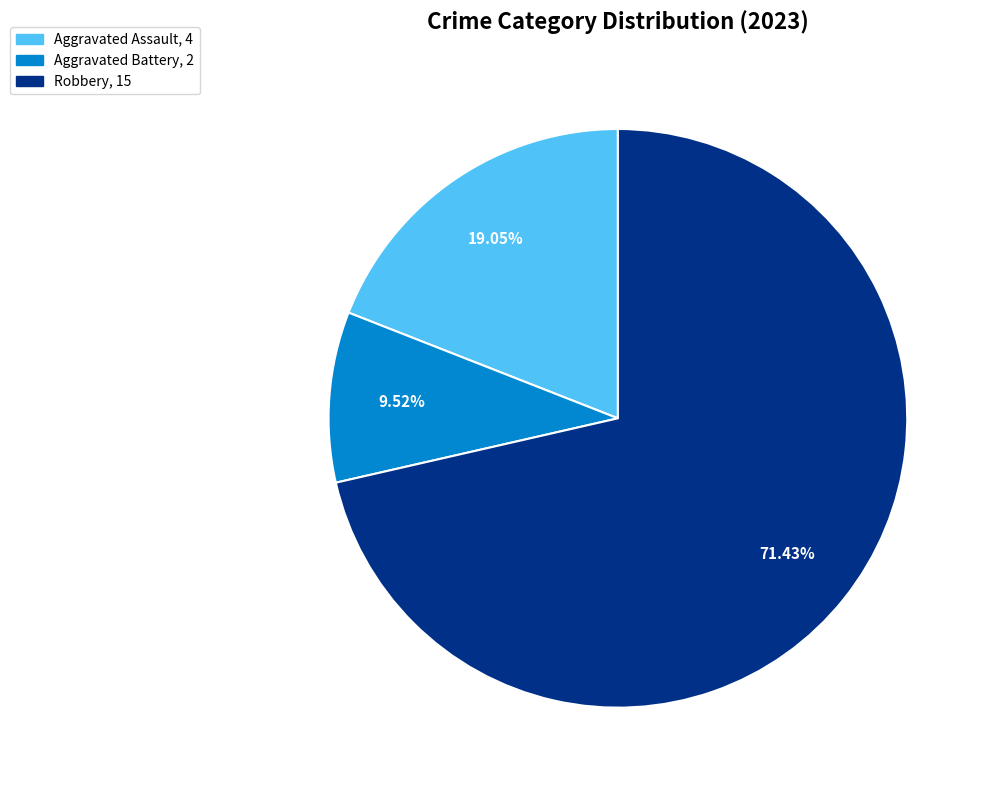

Is there any slice that represents more than half of the pie?

Yes